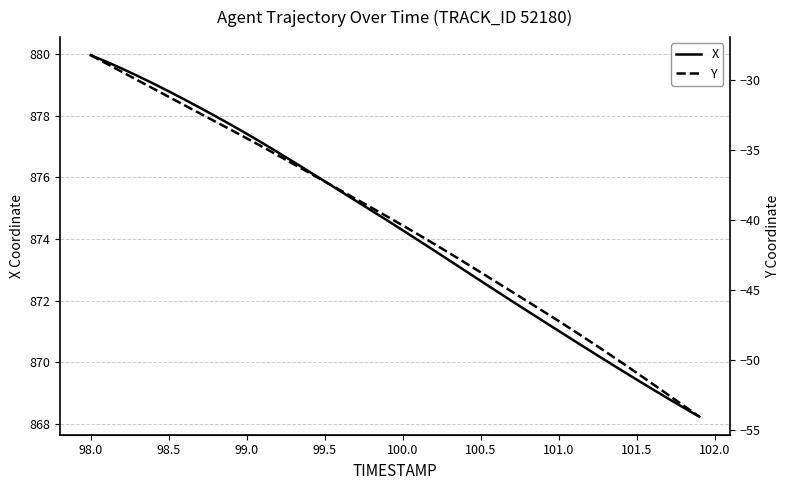

What is the value of the Y point at the 26th from the left?

-43.8